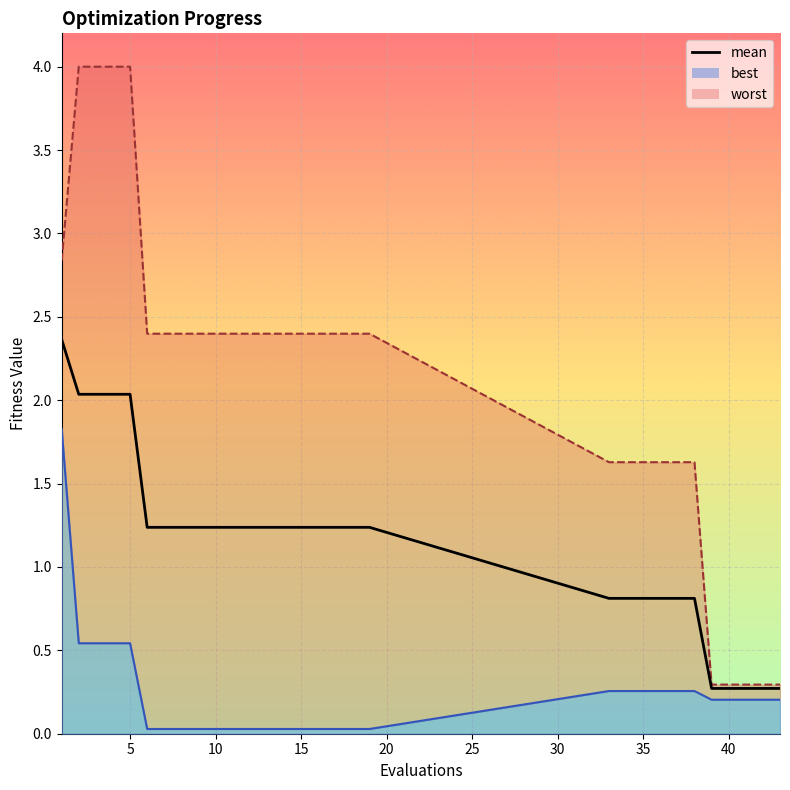

What is the sum of all values?

34.1